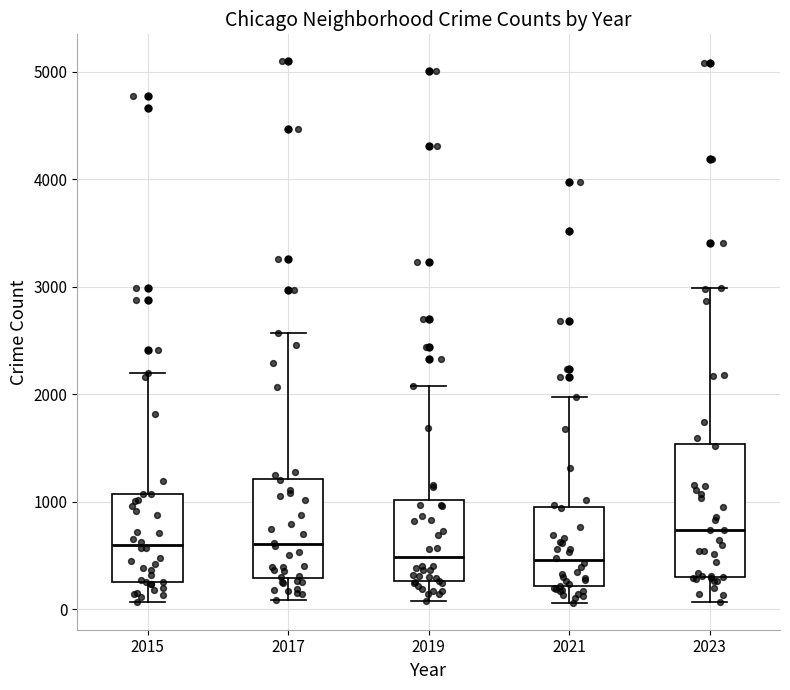

Reading left to right, read every box against the y-axis: the position of its median line, the range the box covers, and the ends of its whiskers. The values are not printed on the chart, so give them approximately, as read against the axis.

2015: median 600, box 300 to 1100, whiskers 100 to 2200
2017: median 600, box 300 to 1200, whiskers 100 to 2600
2019: median 500, box 300 to 1000, whiskers 100 to 2100
2021: median 500, box 200 to 900, whiskers 100 to 2000
2023: median 700, box 300 to 1500, whiskers 100 to 3000